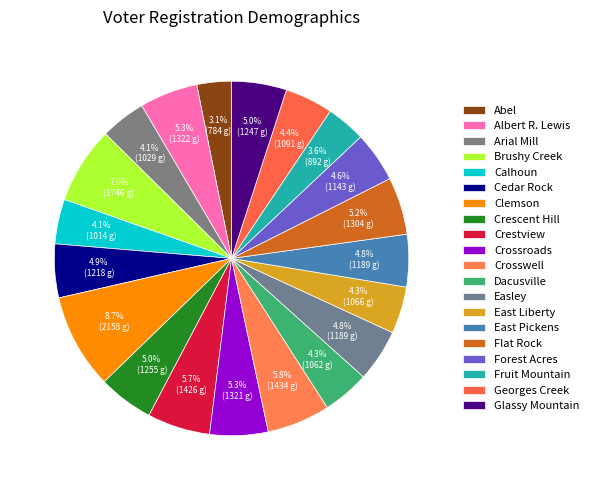

Combined, do Forest Acres and Crosswell account for over 50%?

No